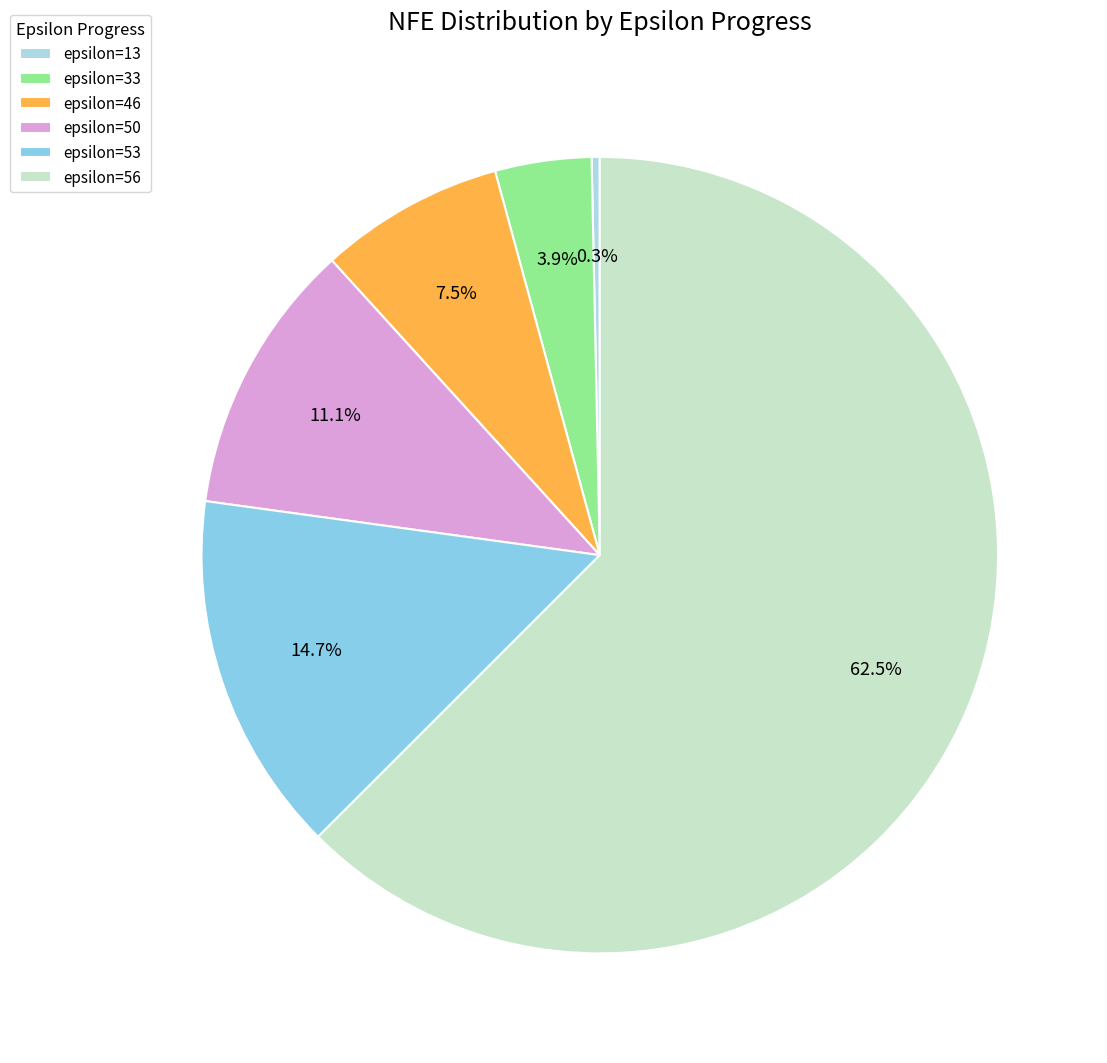

Which category has the smallest portion of the pie?

epsilon=13